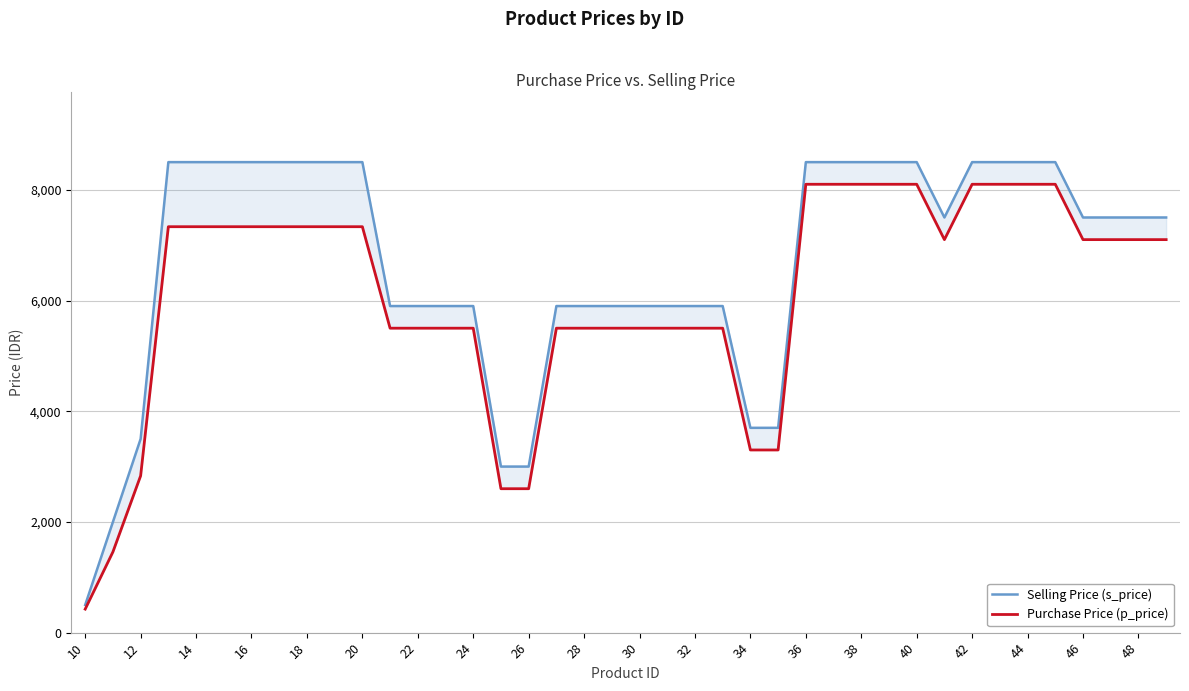

What is the average value of the Purchase Price (p_price) series?

6102.1